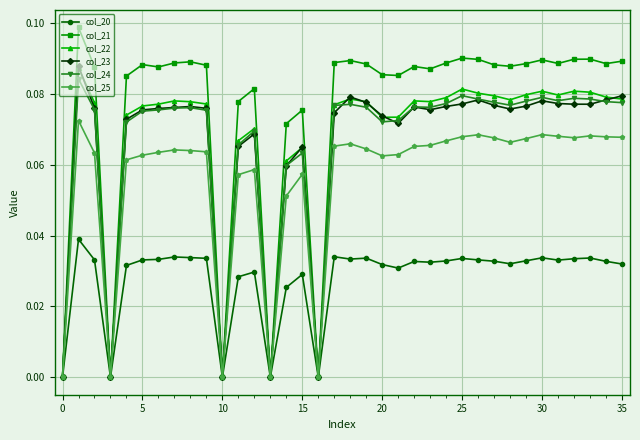

Which series has the largest range (max minus min)?

col_21